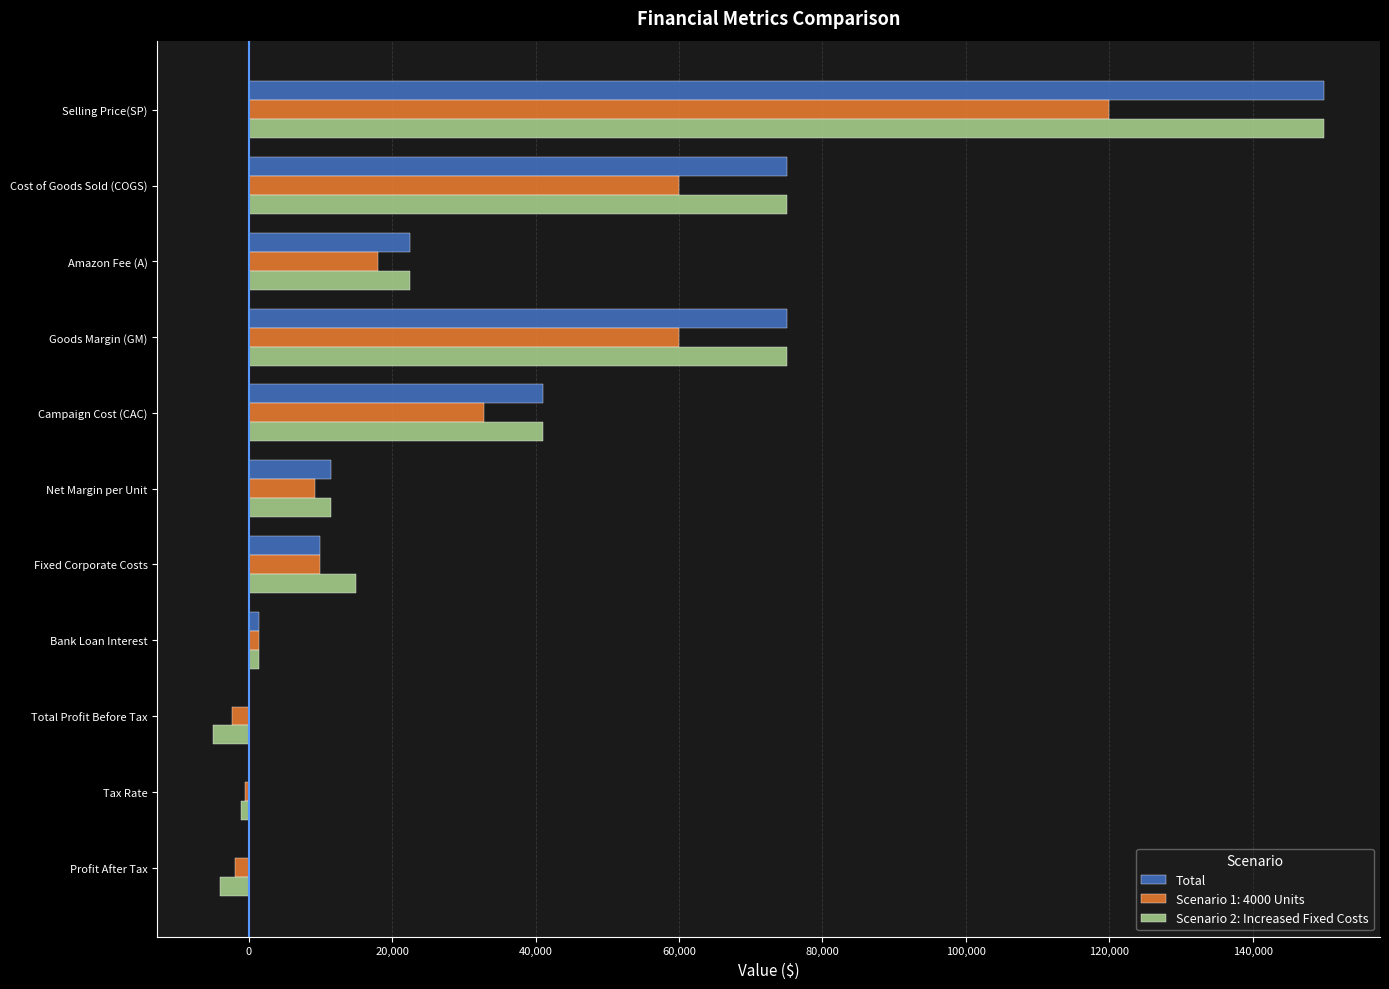

At which category is the sum across all series the highest?

Selling Price(SP)